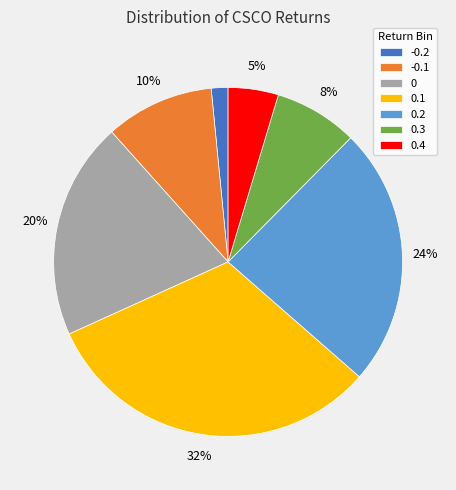

To the nearest percent, what is the difference between the largest and smallest slice percentages?

30%